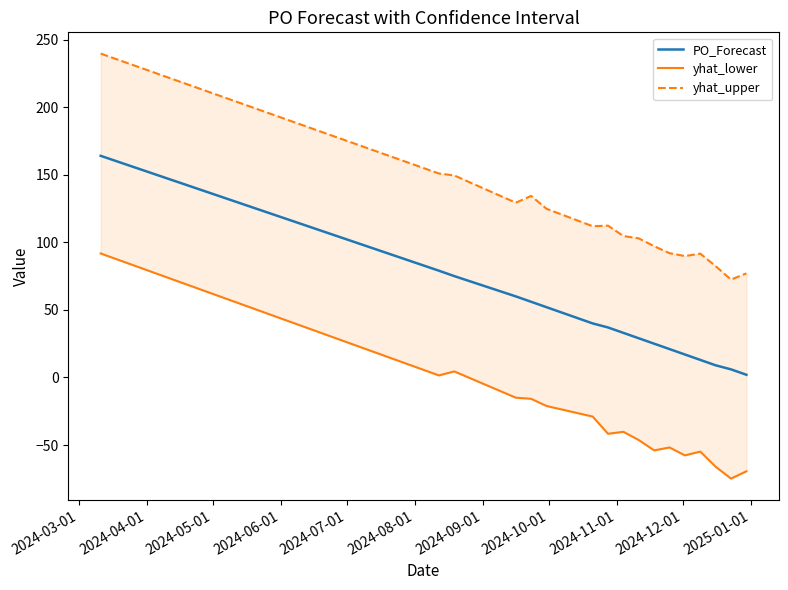

What is the maximum value for PO_Forecast?

164